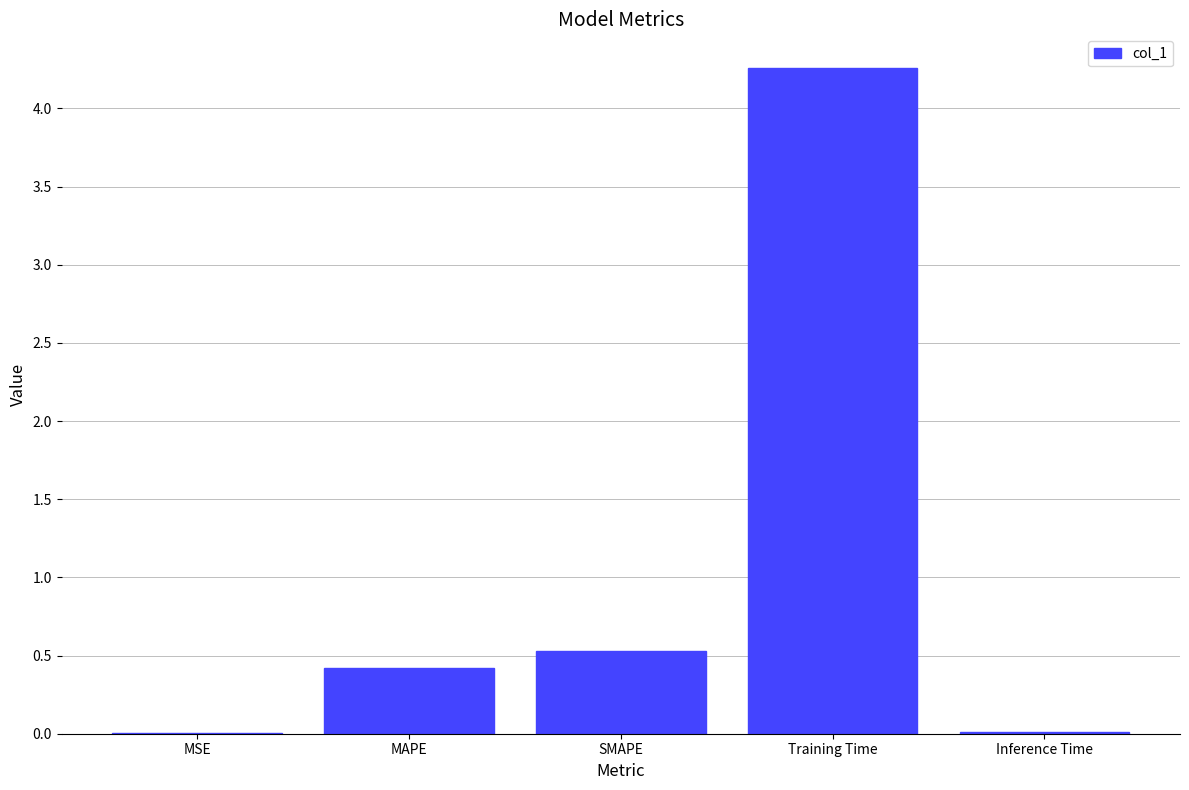

What is the sum of the values at Training Time and SMAPE?

4.8